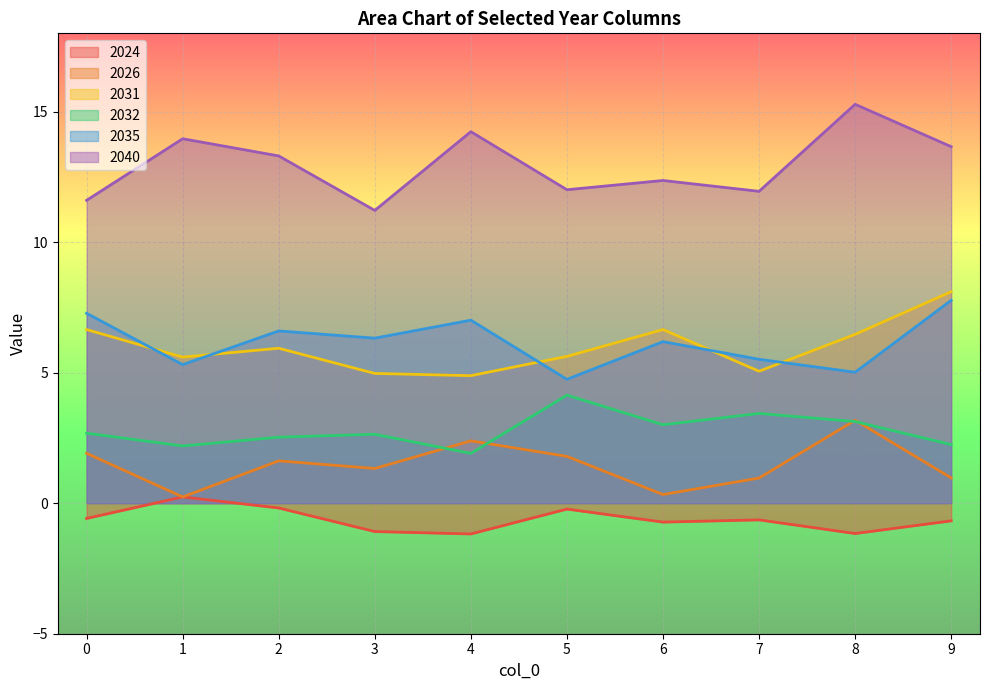

The value of 2031 at 1 is 8.2. True or false?

False